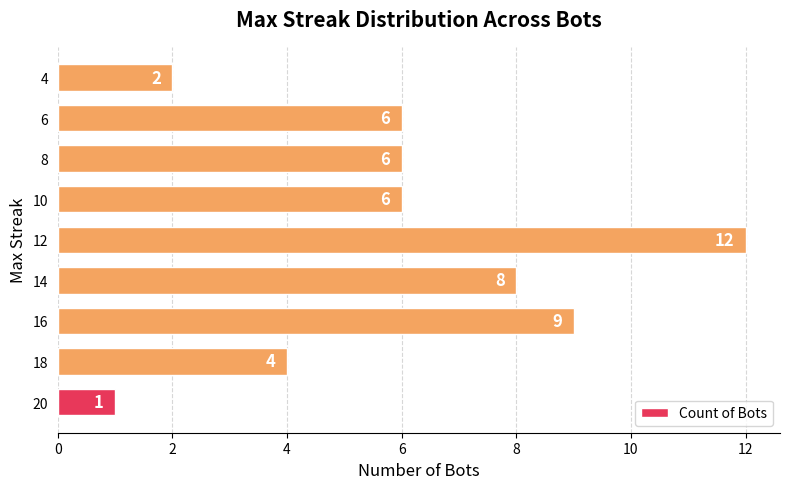

What is the sum of all values?

54